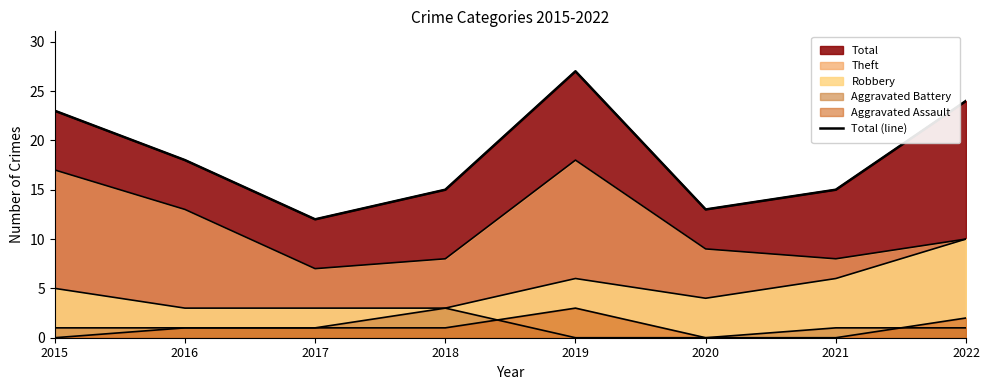

How many values exceed 18?

3